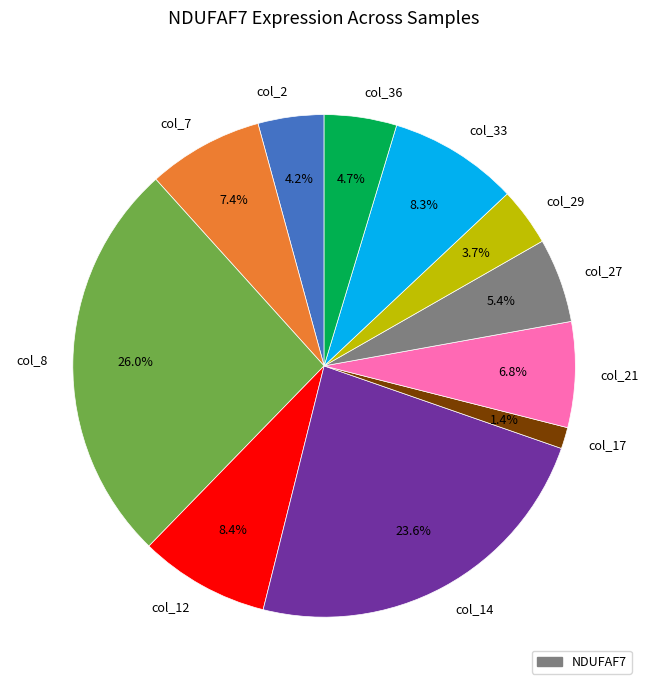

What percentage is the col_7 slice, to the nearest percent?

7%